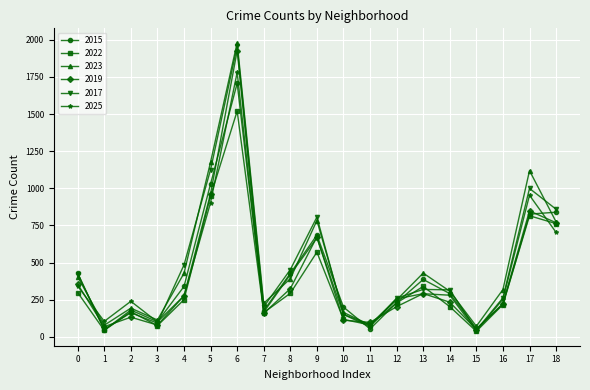

At which category is the sum across all series the highest?

6